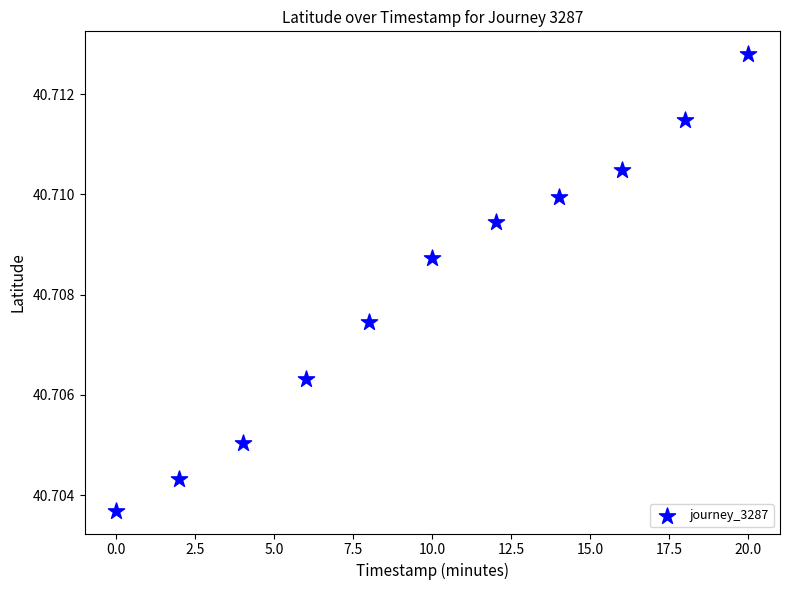

What is the average X value?

10.0